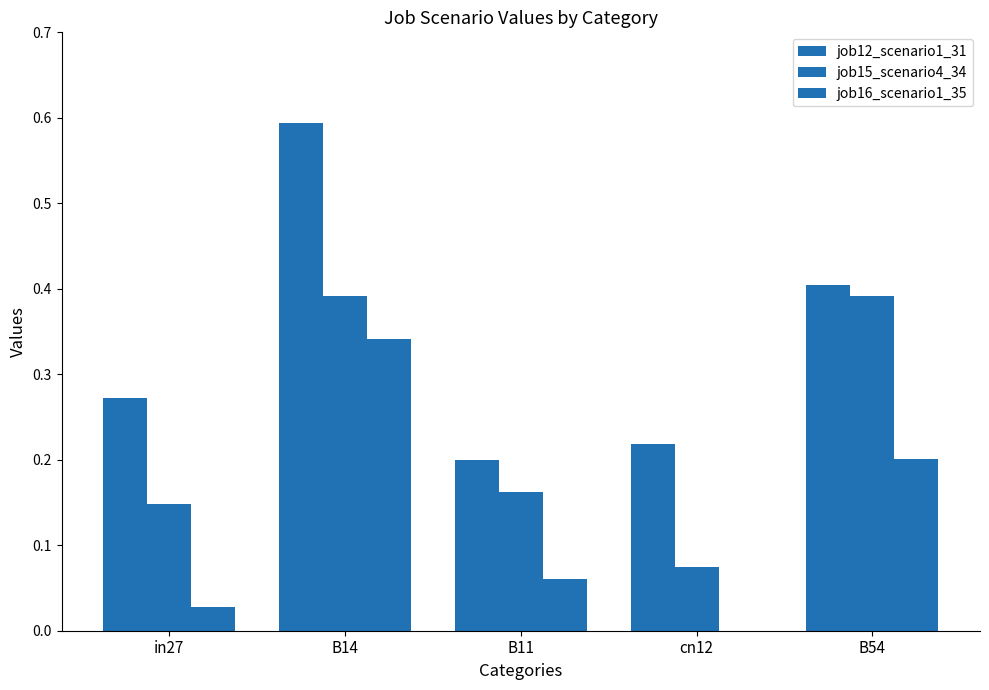

What is the total value across all series at in27?

0.4